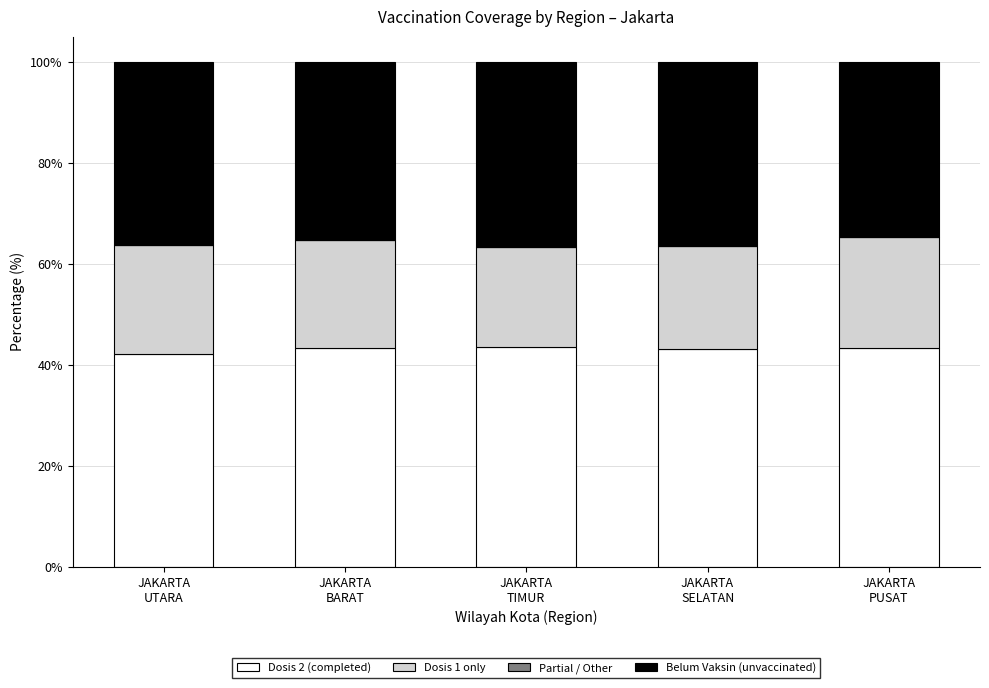

What is the highest value of the Dosis 2 (completed) series?

43.5